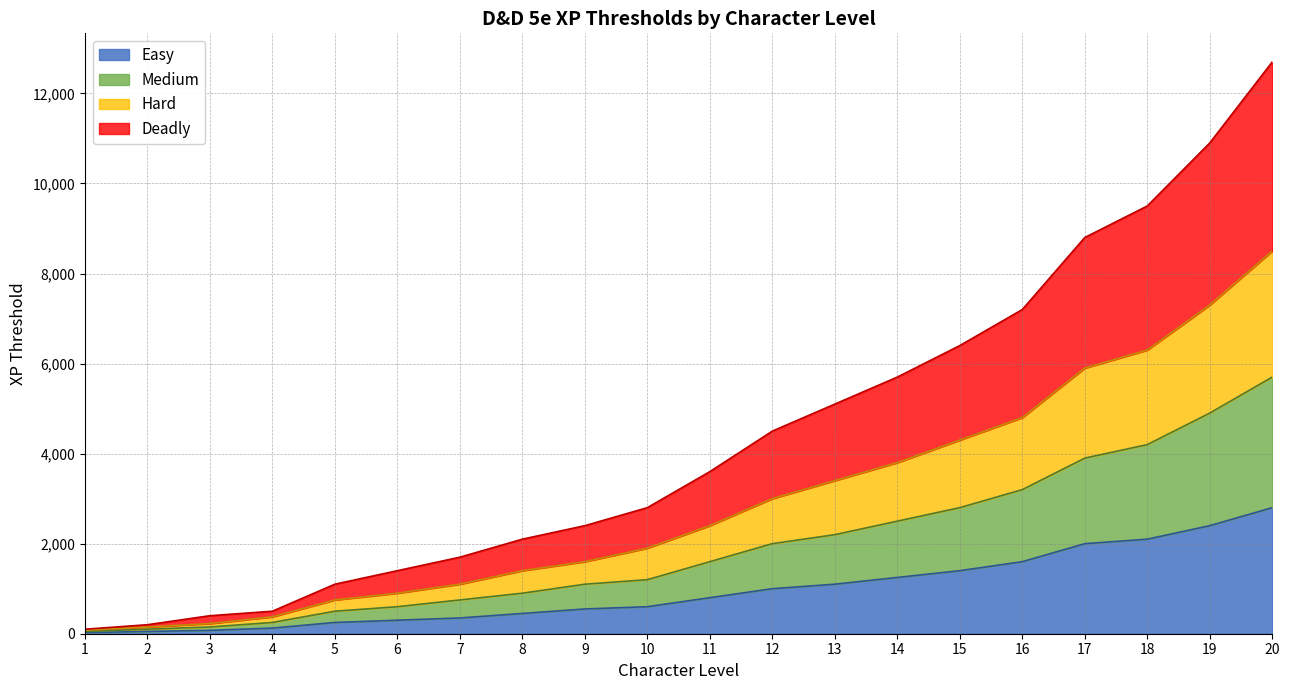

How many values in the Hard series are below 2400?

10